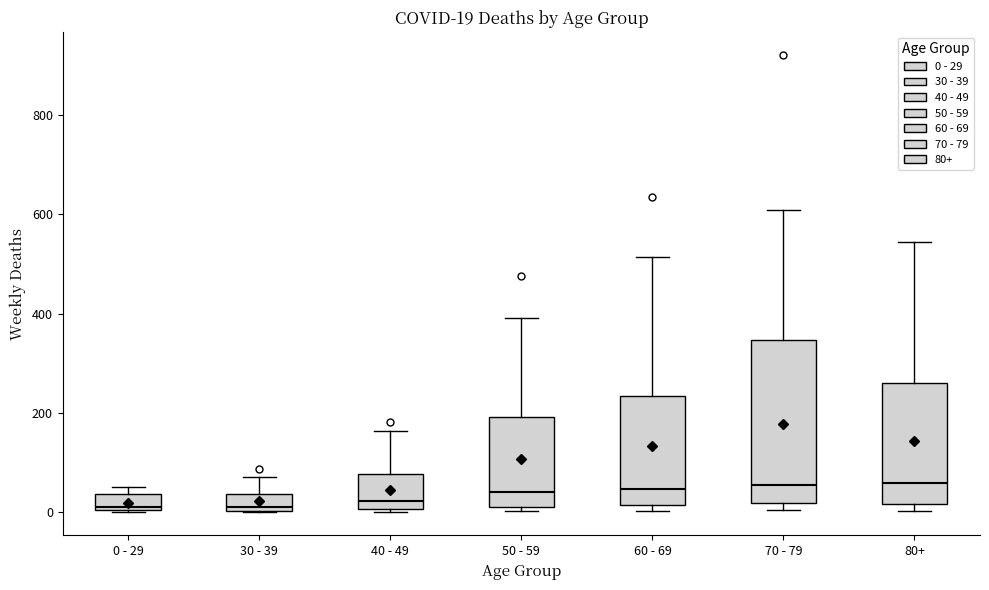

Comparing the boxes themselves (not the whiskers), which one is the tallest?

70 - 79